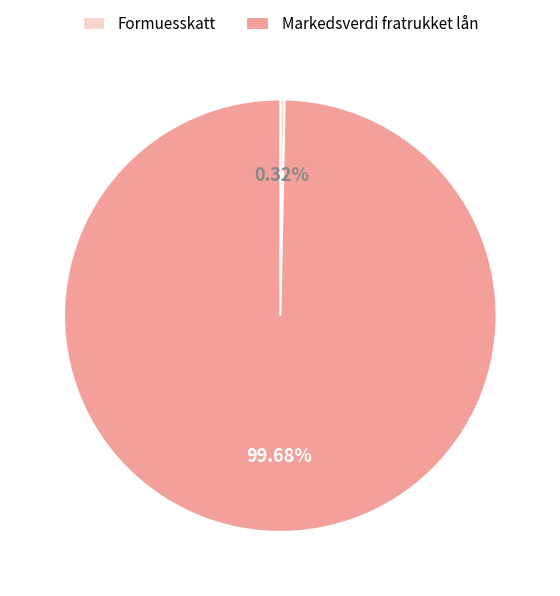

How many segments does this pie chart have?

2